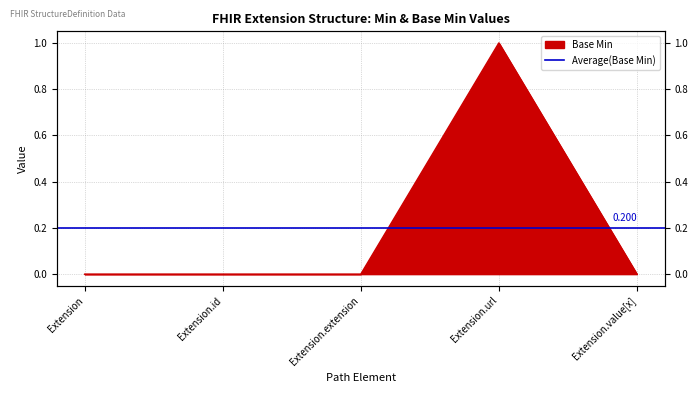

What is the greatest value displayed?

1